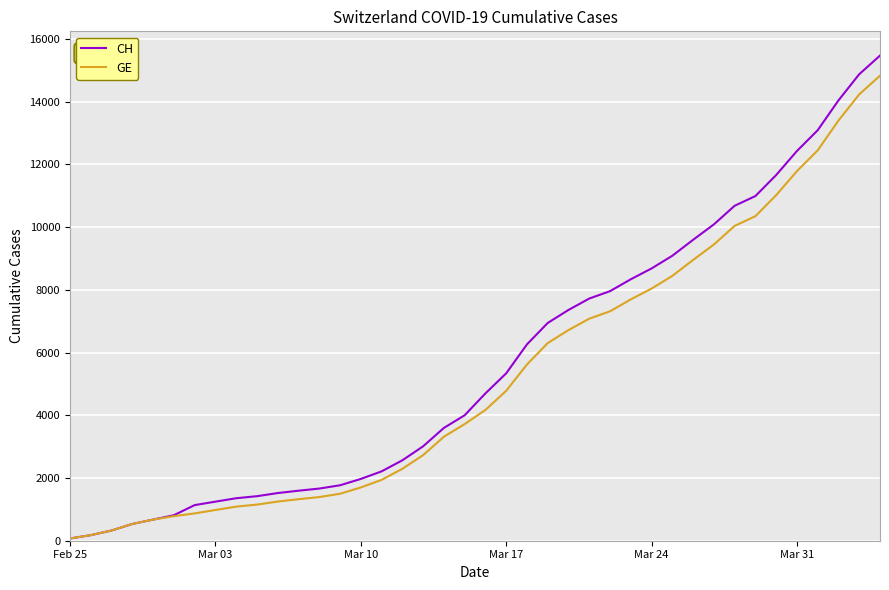

What is the highest value of the CH series?

15470